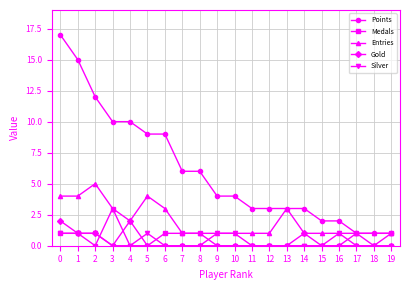

What are all the series names shown in the legend?

Points, Medals, Entries, Gold, Silver